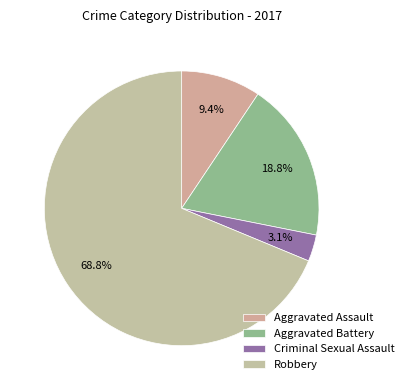

Is Criminal Sexual Assault the majority of the pie?

No